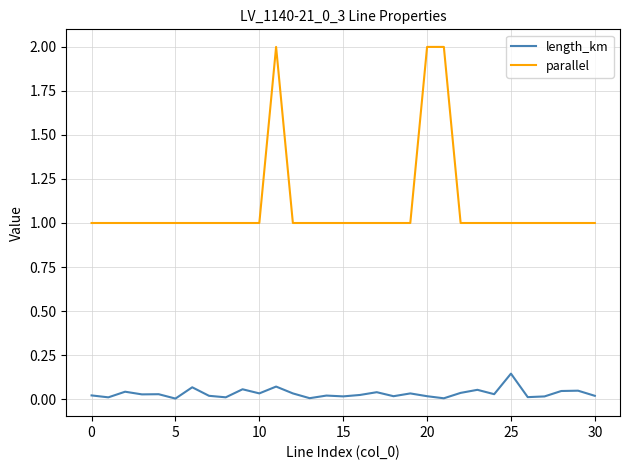

Does the chart display data point markers on the line(s)?

No